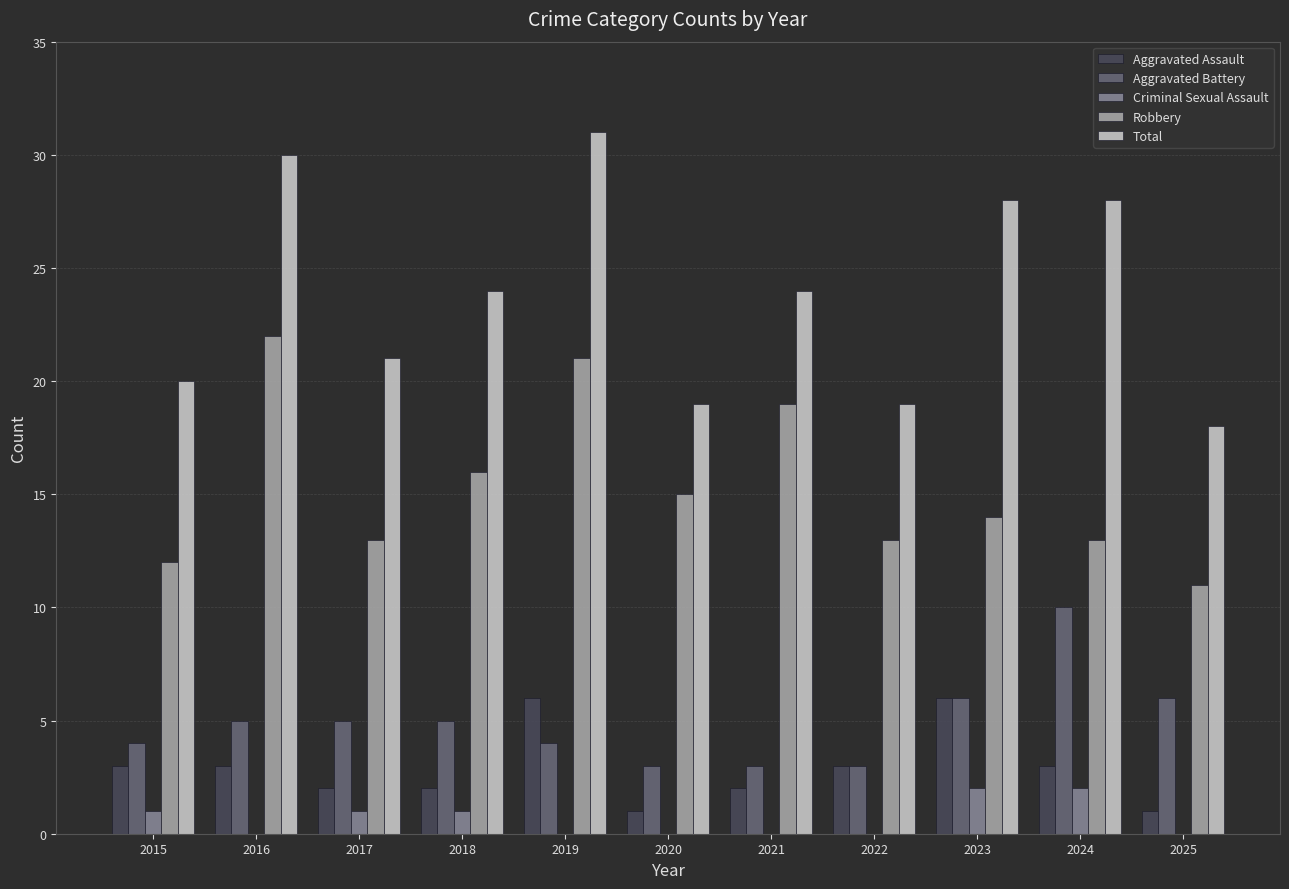

What is the sum of the Total values at 2024 and 2025?

46